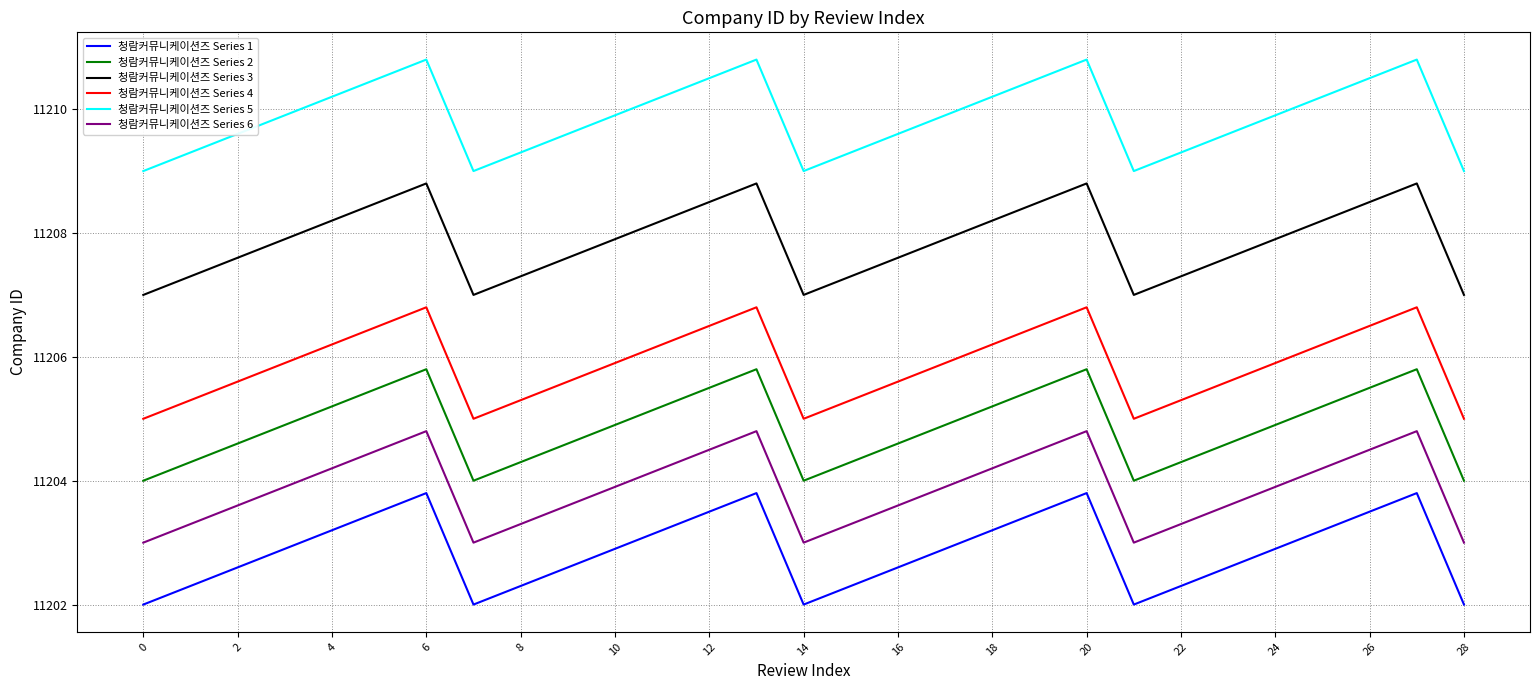

What is the greatest value displayed?

11210.8